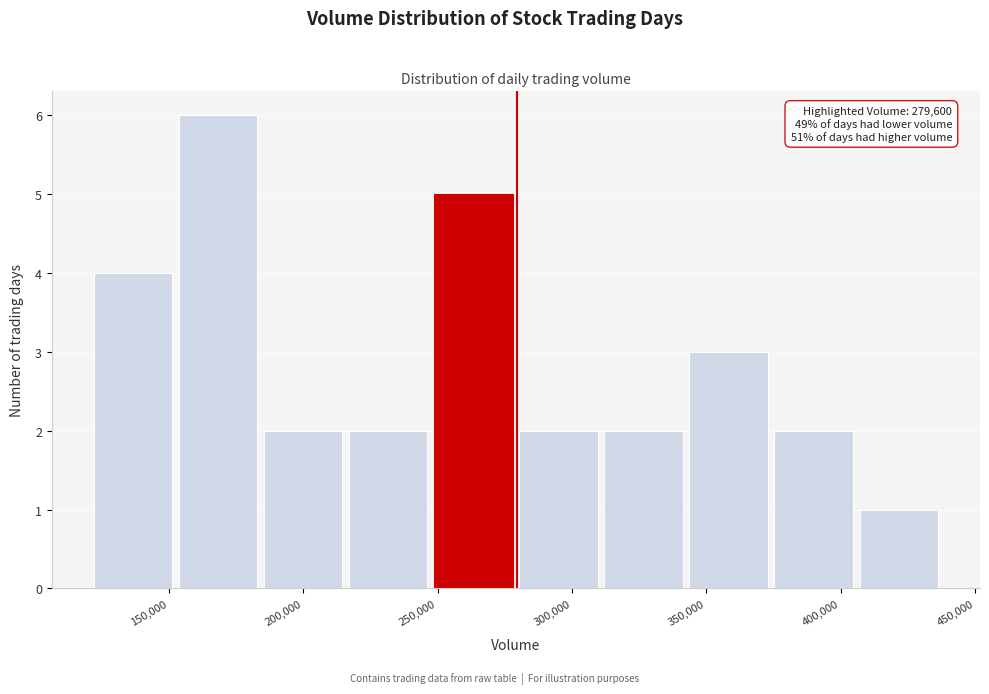

Which range on the x-axis has the tallest bar?

155000 to 185000